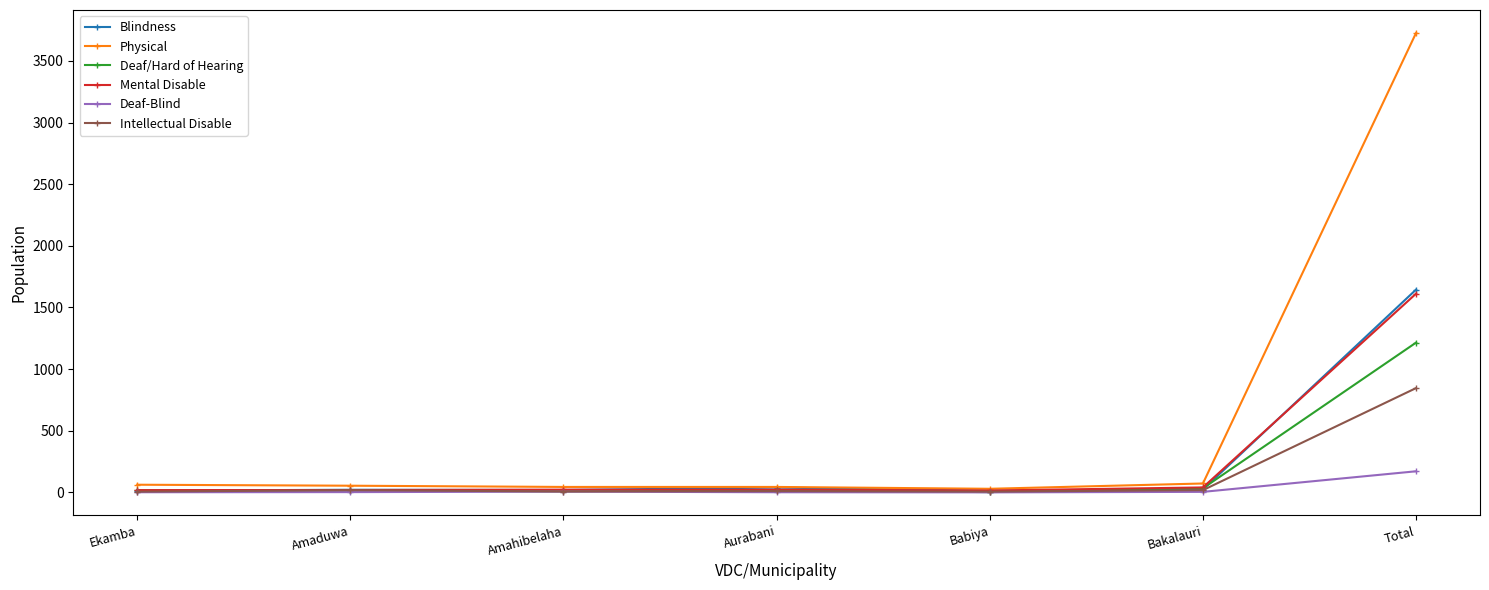

Which series has the largest range (max minus min)?

Physical